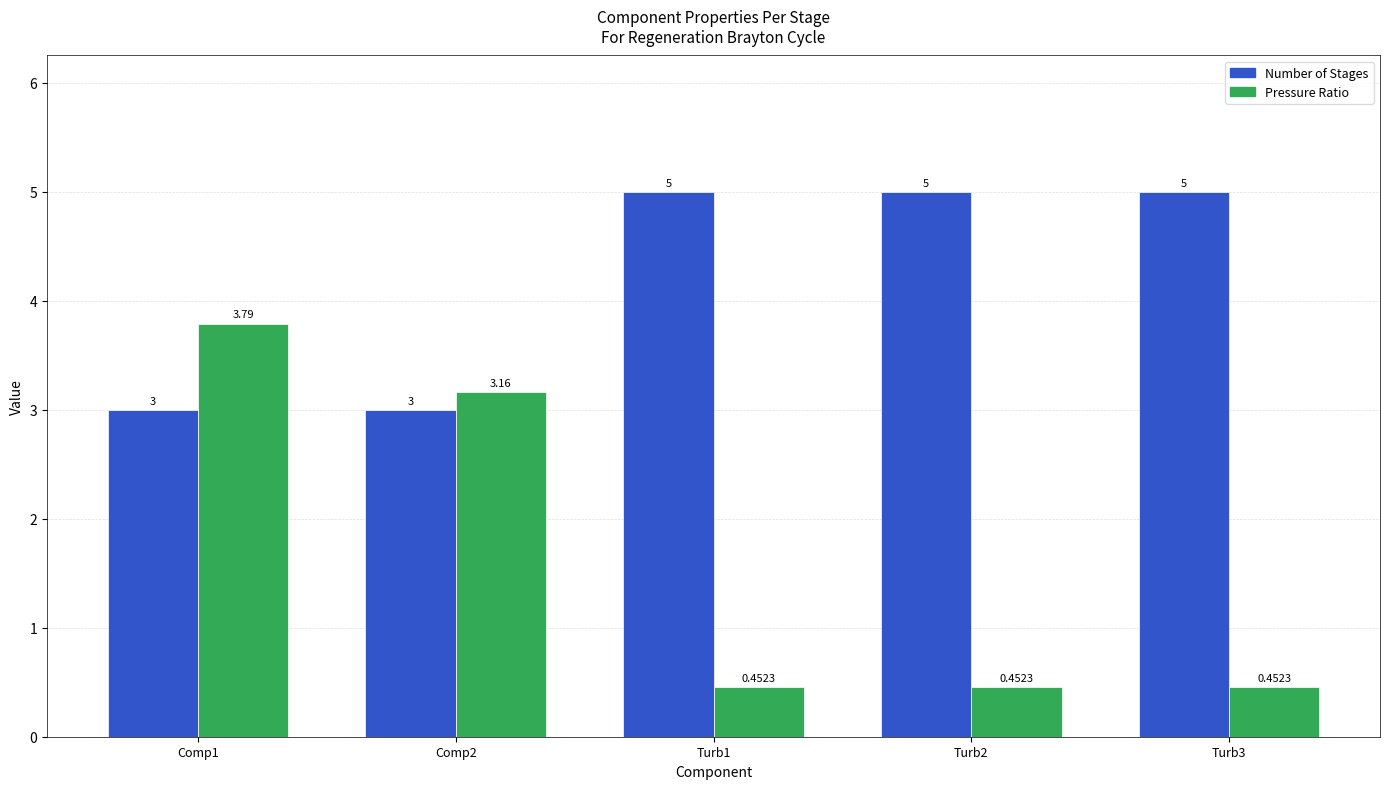

Is the value of Pressure Ratio at Turb2 greater than the value of Number of Stages at Comp2?

No